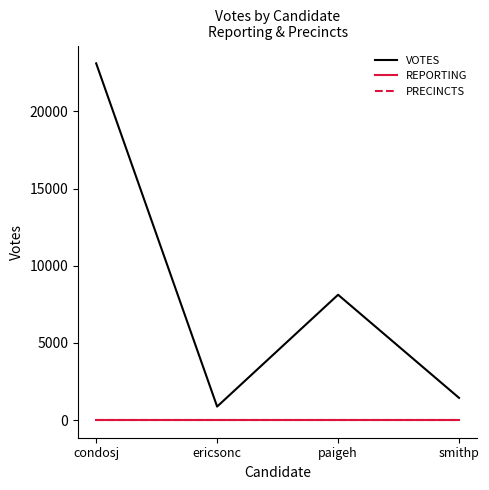

At which category does VOTES reach its first local valley?

ericsonc